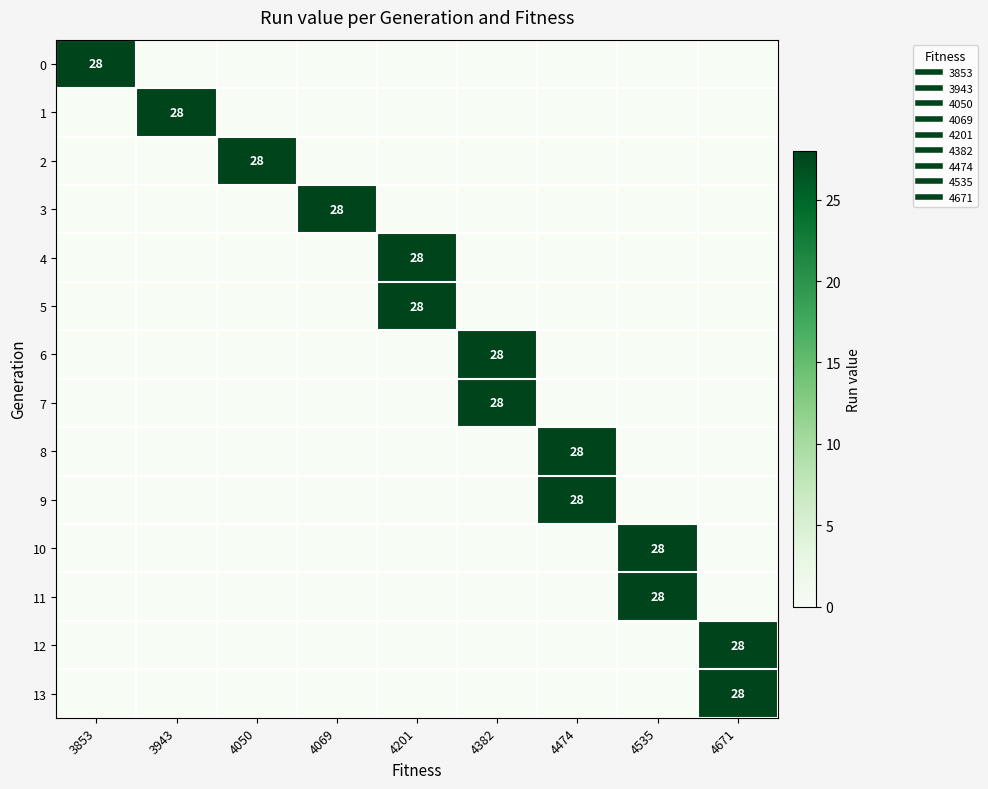

What is the difference between the maximum and minimum values in the 5 series?

28